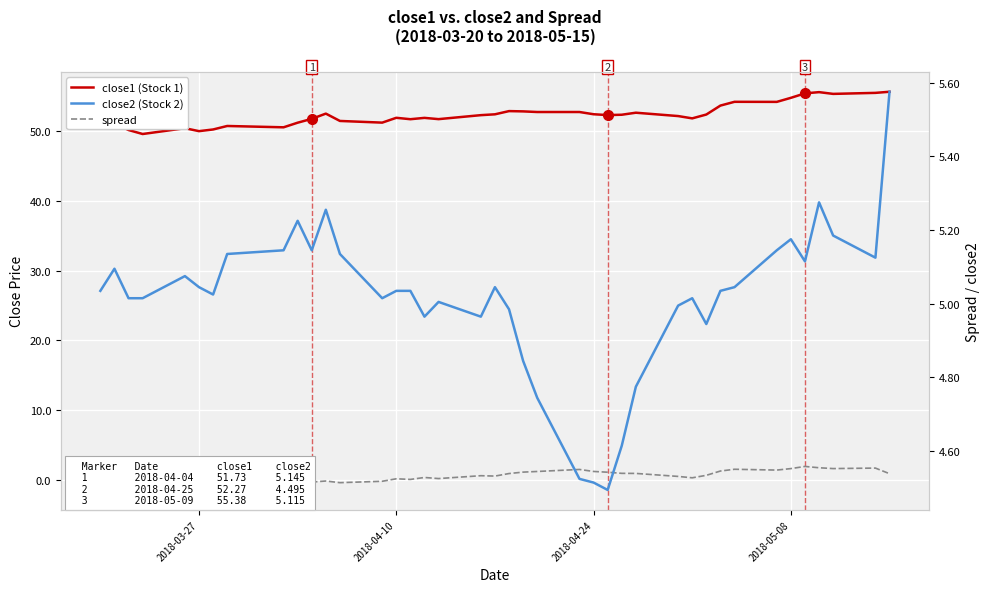

Reading left to right, list all the values displayed in this chart.

close1 (Stock 1): 50.9	51.1	50.1	49.6	50.4	50.0	50.2	50.7	50.5	51.2	51.7	52.5	51.4	51.2	51.9	51.7	51.9	51.7	52.3	52.4	52.8	52.8	52.7	52.7	52.4	52.3	52.3	52.6	52.1	51.8	52.3	53.6	54.2	54.2	54.7	55.4	55.5	55.3	55.4	55.6
spread: -0.8	-0.8	-1.1	-1.4	-1.1	-1.2	-0.9	-0.9	-1.0	-0.8	-0.3	-0.1	-0.4	-0.2	0.2	0.1	0.4	0.2	0.6	0.6	0.9	1.1	1.2	1.5	1.2	1.1	1.0	1.0	0.5	0.3	0.7	1.3	1.6	1.4	1.7	2.0	1.8	1.7	1.7	0.9
close2 (Stock 2): 5.0	5.1	5.0	5.0	5.1	5.0	5.0	5.1	5.1	5.2	5.1	5.3	5.1	5.0	5.0	5.0	5.0	5.0	5.0	5.0	5.0	4.8	4.7	4.5	4.5	4.5	4.6	4.8	5.0	5.0	4.9	5.0	5.0	5.1	5.2	5.1	5.3	5.2	5.1	5.6